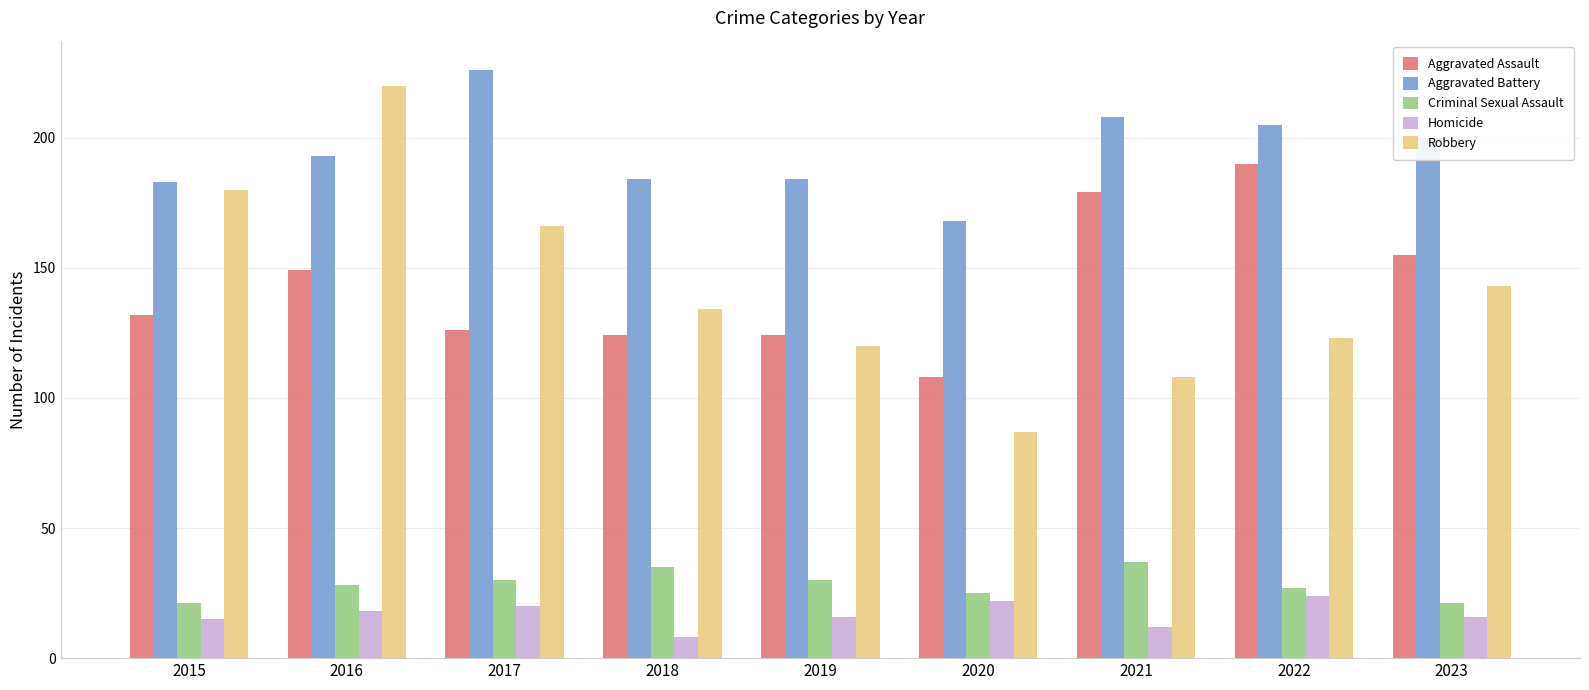

At which label is Robbery closest to 153?

2023